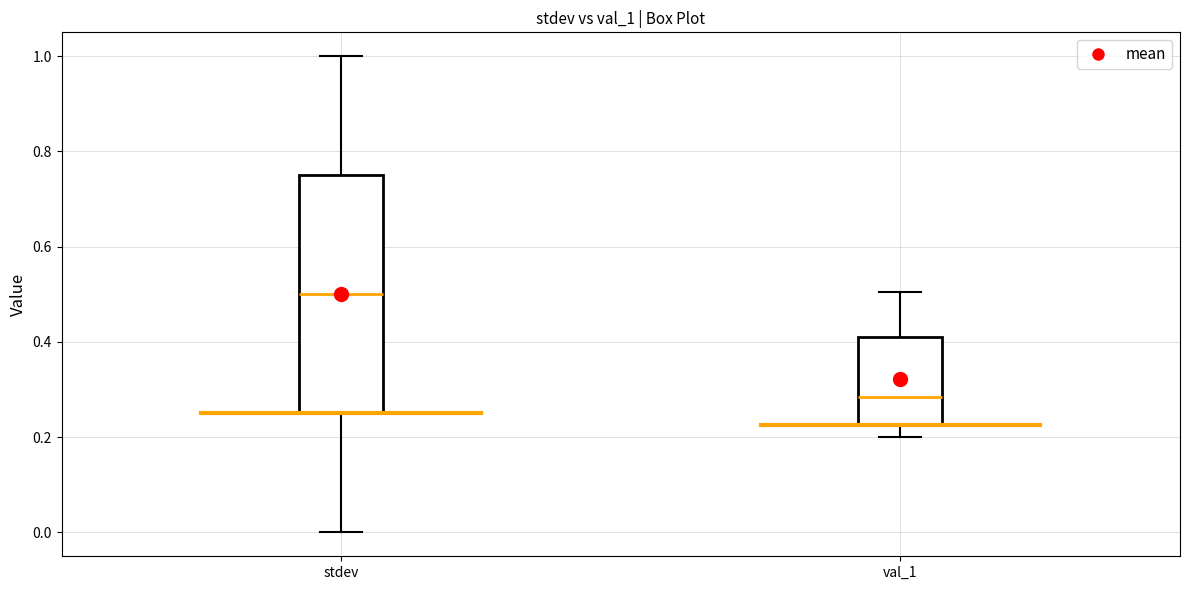

Reading left to right, transcribe this box plot: for each box, give where its median line is, the range the box spans, and where its two whiskers end, as read against the y-axis. The values are not printed on the chart, so give them approximately, as read against the axis.

stdev: median 0.50, box 0.26 to 0.76, whiskers 0.00 to 1.00
val_1: median 0.28, box 0.22 to 0.42, whiskers 0.20 to 0.50